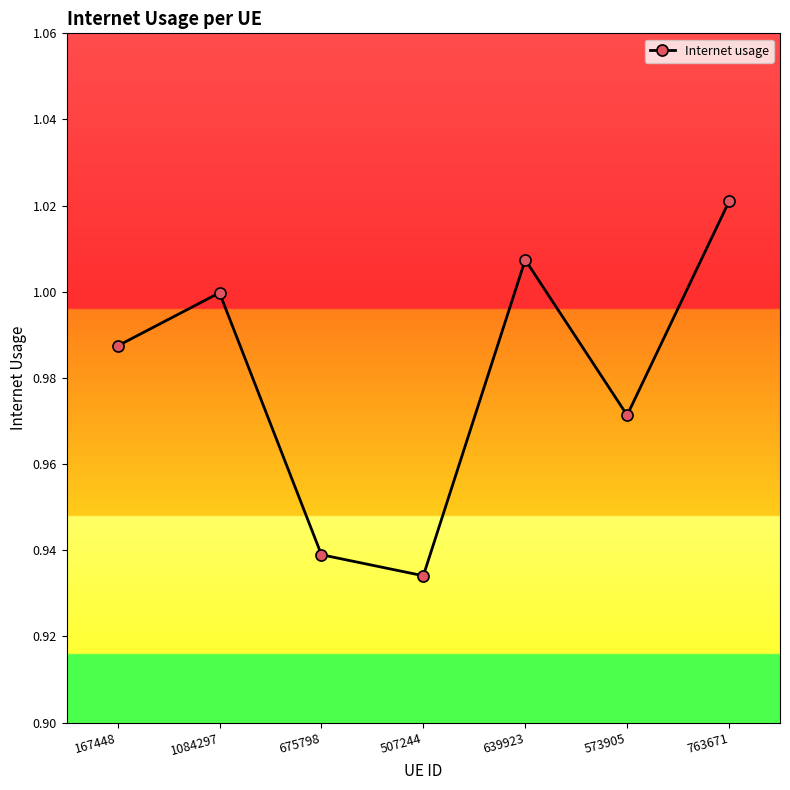

The value at 1084297 is 1.0. True or false?

True